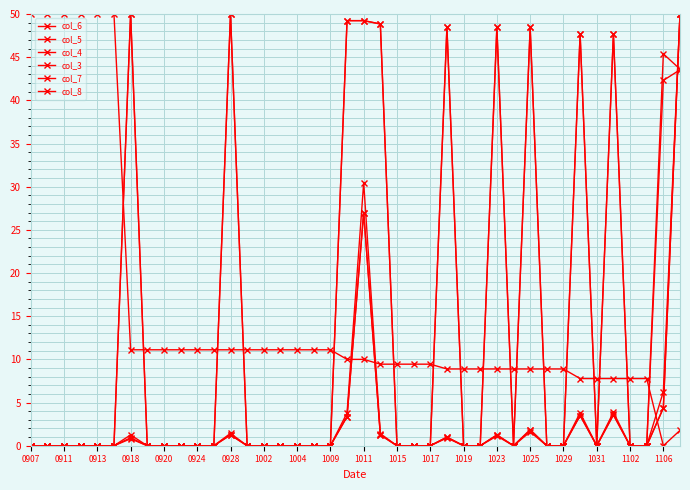

How many data points does each series have?

40